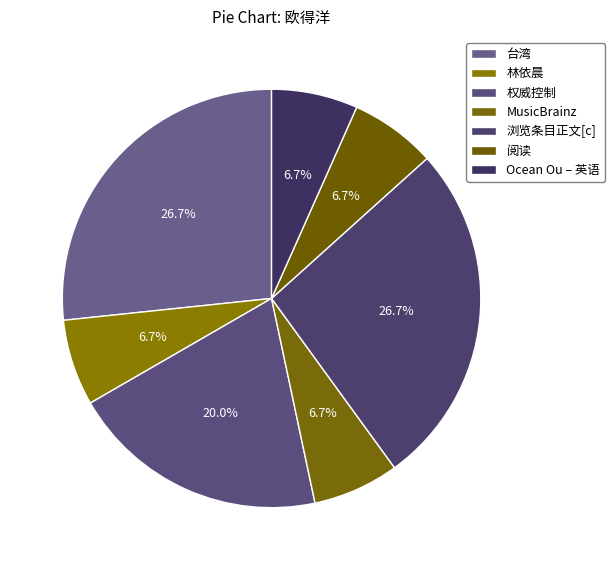

Is the sum of 林依晨 and Ocean Ou – 英语 greater than half?

No